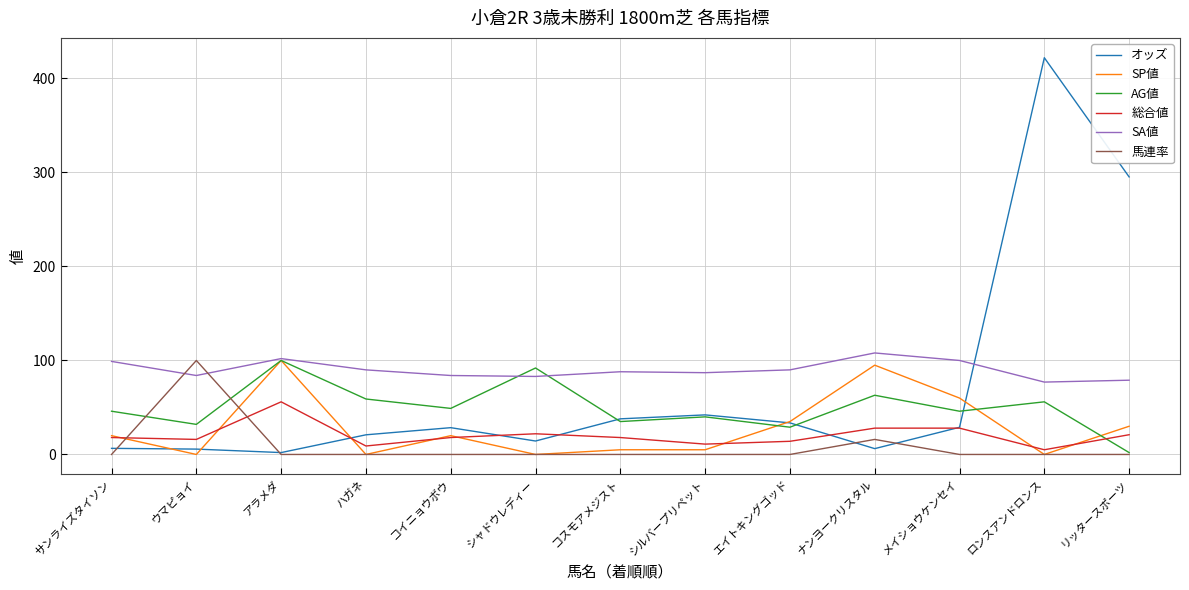

What is the difference between the highest and lowest values at リッタースポーツ?

295.3